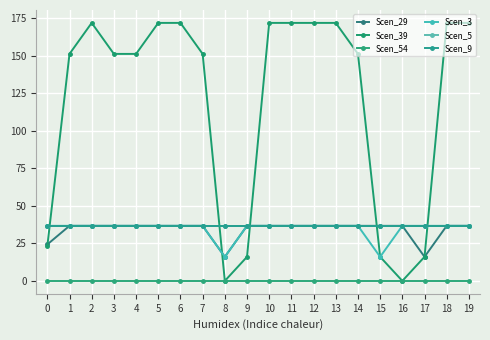

Does the chart have visible grid lines?

Yes